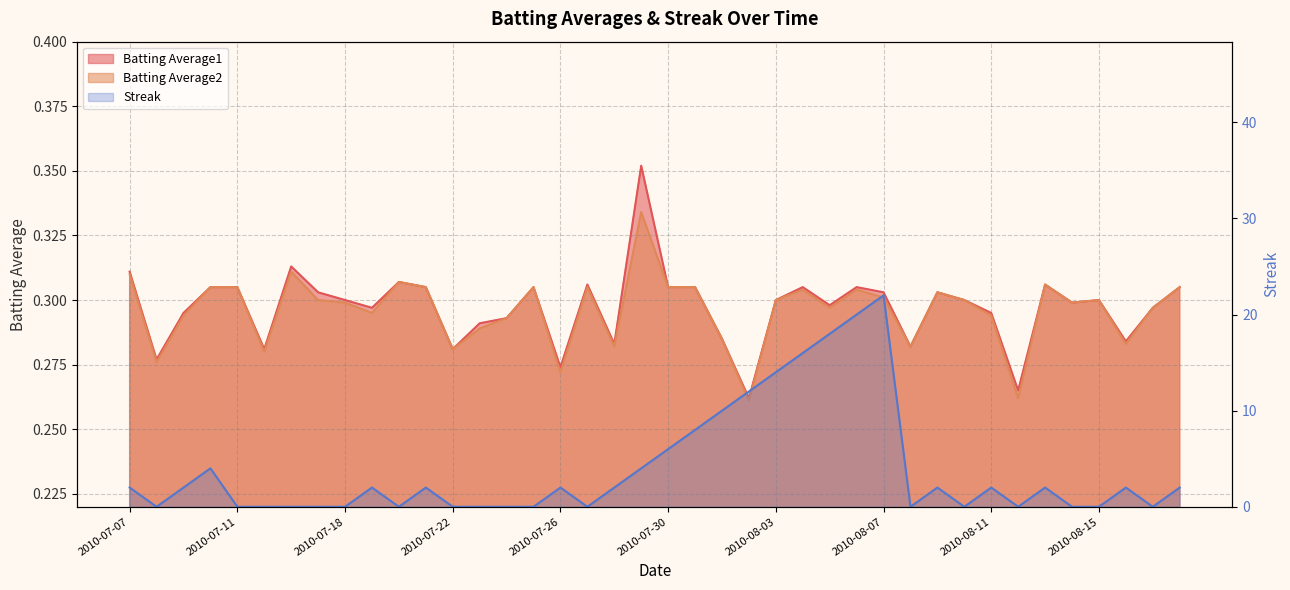

What is the sum of the Batting Average1 values at 2010-08-13 and 2010-08-16?

0.6